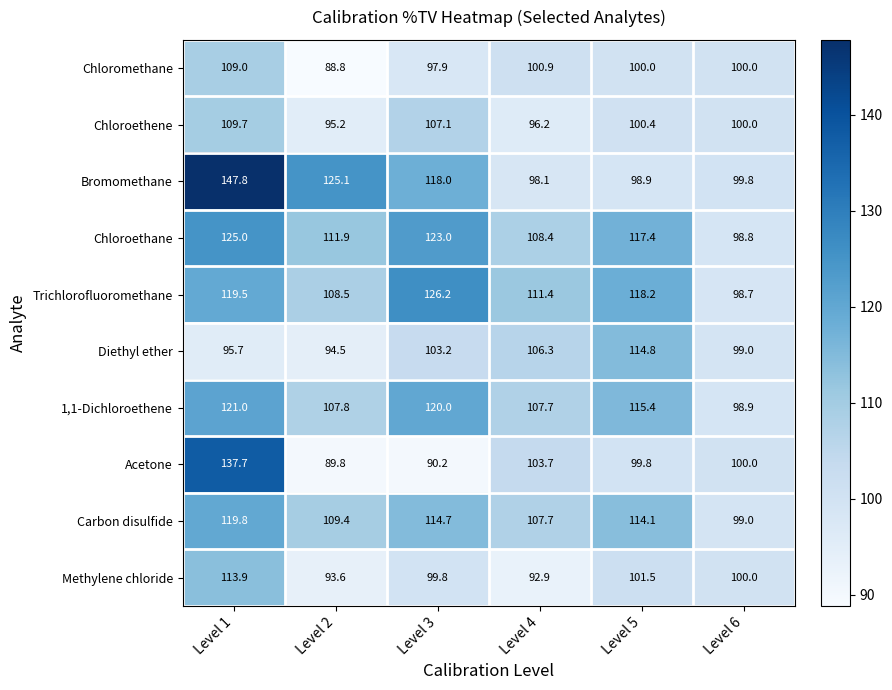

At how many categories does at least one series exceed 116?

4